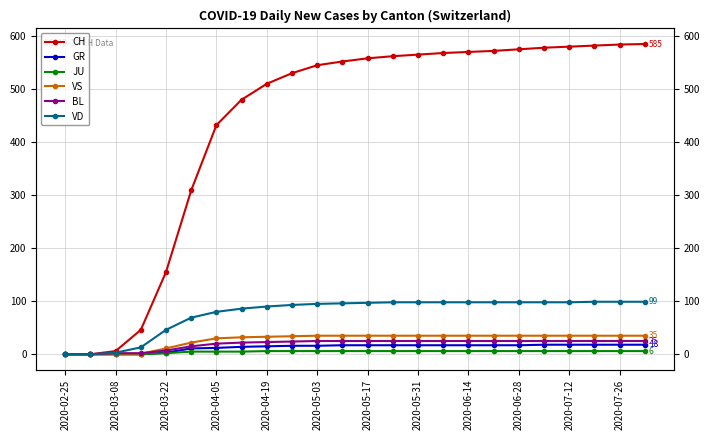

Is the value of VD at 2020-02-25 greater than the value of JU at 2020-03-08?

No